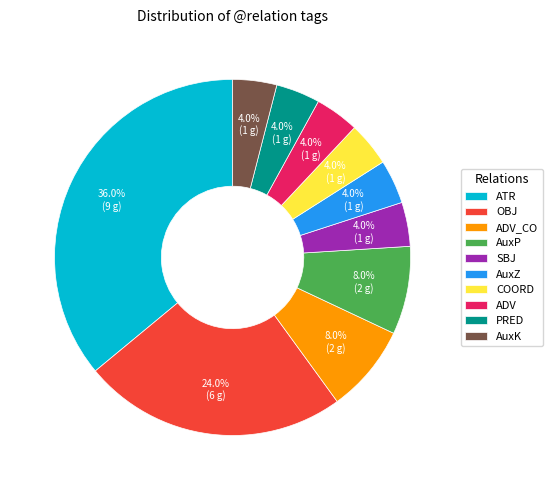

What is the largest slice in the pie chart?

ATR